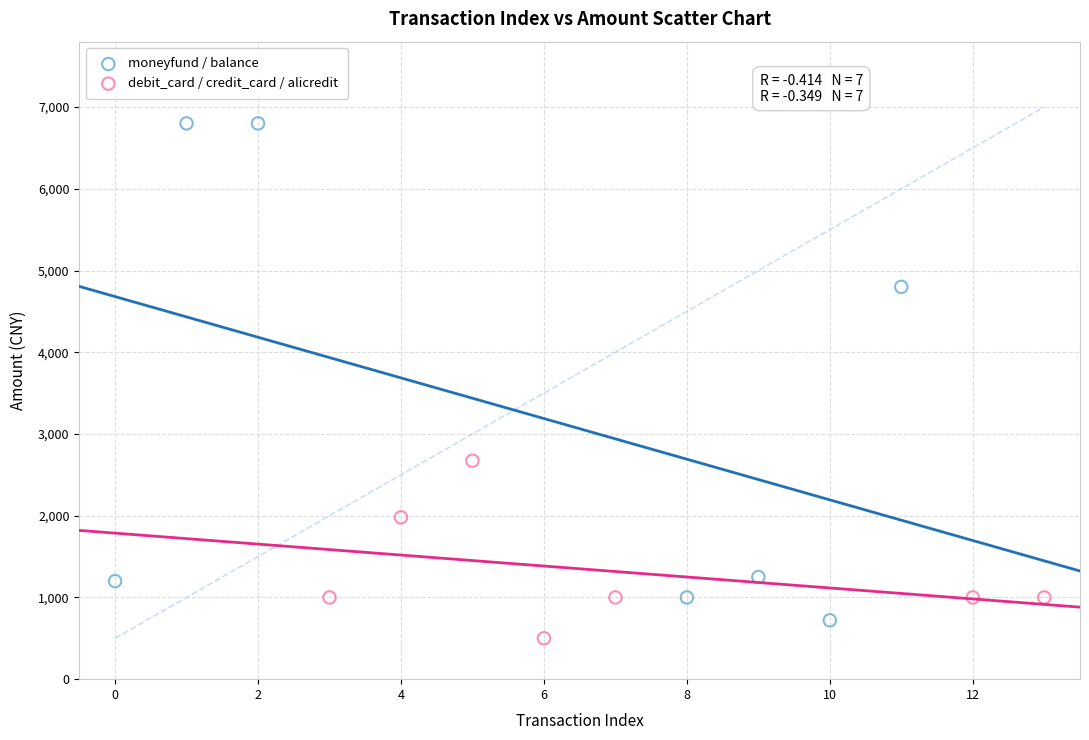

Which series has the largest Y range (max minus min)?

moneyfund / balance